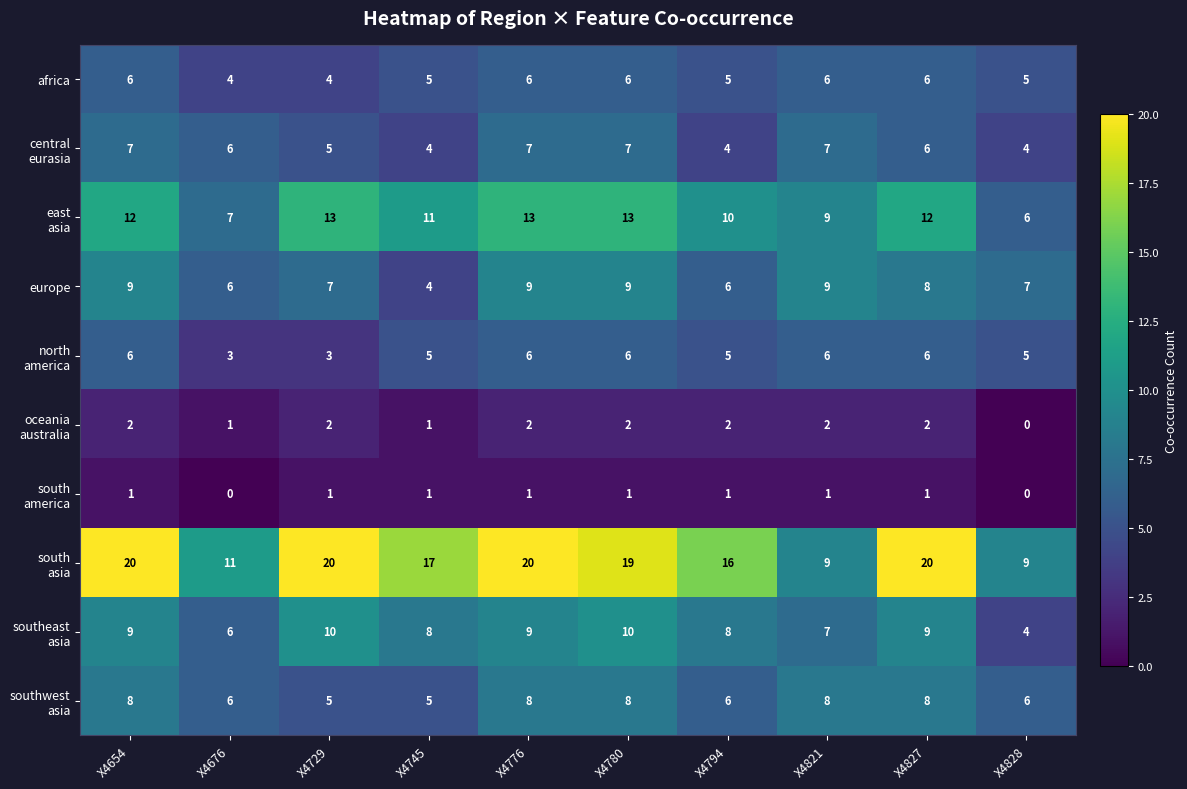

What is the greatest value displayed?

20